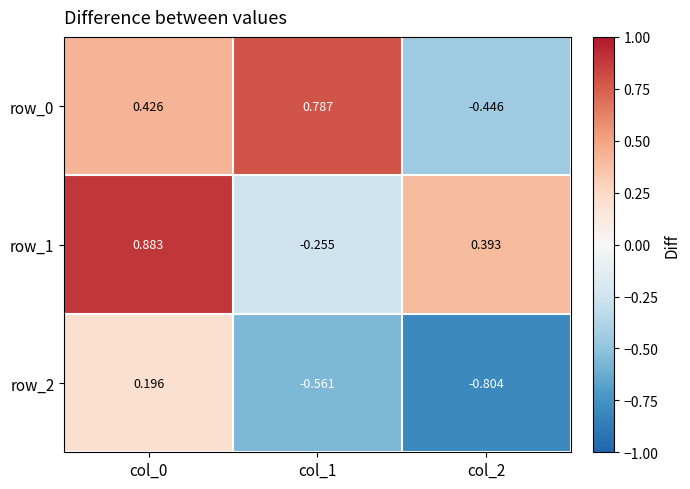

Is it true that row_1 equals 1.3 at col_0?

False